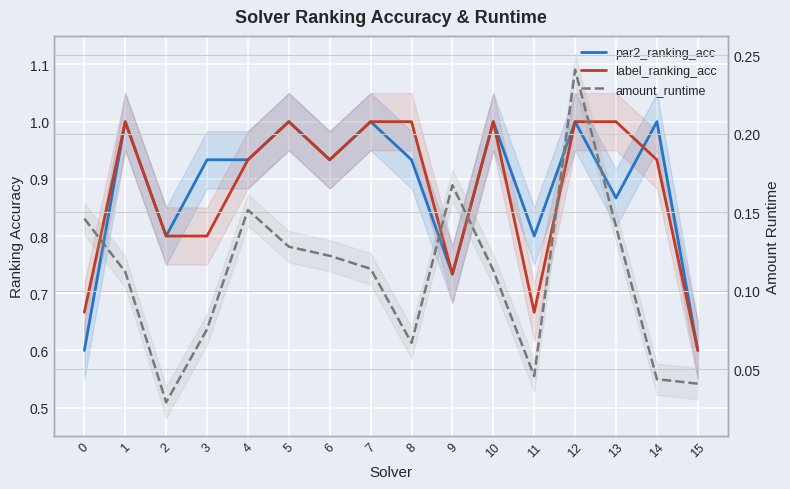

Reading left to right, list all the values displayed in this chart.

par2_ranking_acc: 0=0.6	1=1.0	2=0.8	3=0.9	4=0.9	5=1.0	6=0.9	7=1.0	8=0.9	9=0.7	10=1.0	11=0.8	12=1.0	13=0.9	14=1.0	15=0.6
label_ranking_acc: 0=0.7	1=1.0	2=0.8	3=0.8	4=0.9	5=1.0	6=0.9	7=1.0	8=1.0	9=0.7	10=1.0	11=0.7	12=1.0	13=1.0	14=0.9	15=0.6
amount_runtime: 0=0.1	1=0.1	2=0.0	3=0.1	4=0.2	5=0.1	6=0.1	7=0.1	8=0.1	9=0.2	10=0.1	11=0.0	12=0.2	13=0.1	14=0.0	15=0.0